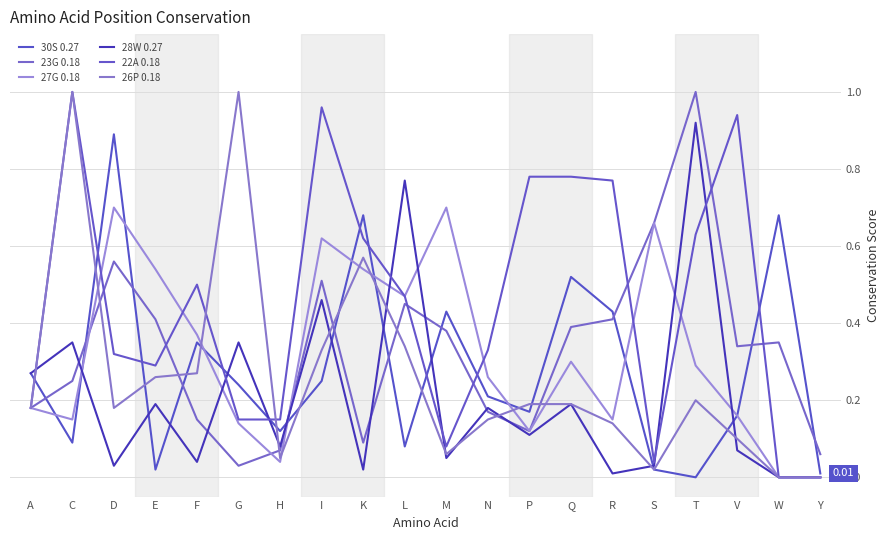

How many lines are shown in the chart?

6